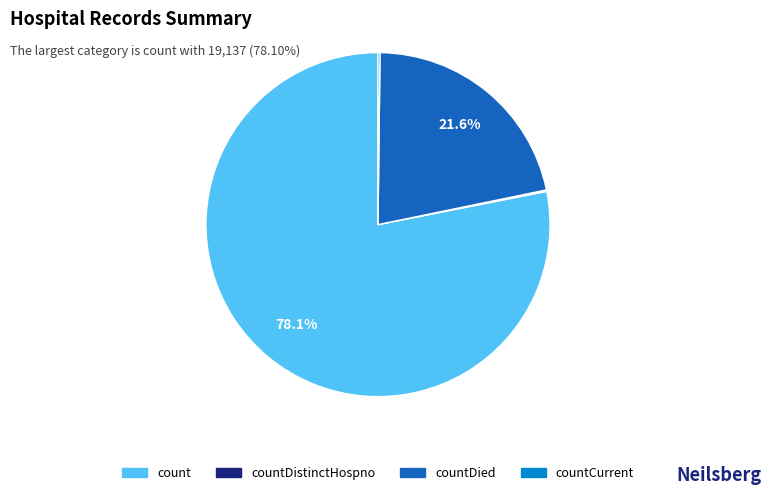

Is there any slice that represents more than half of the pie?

Yes